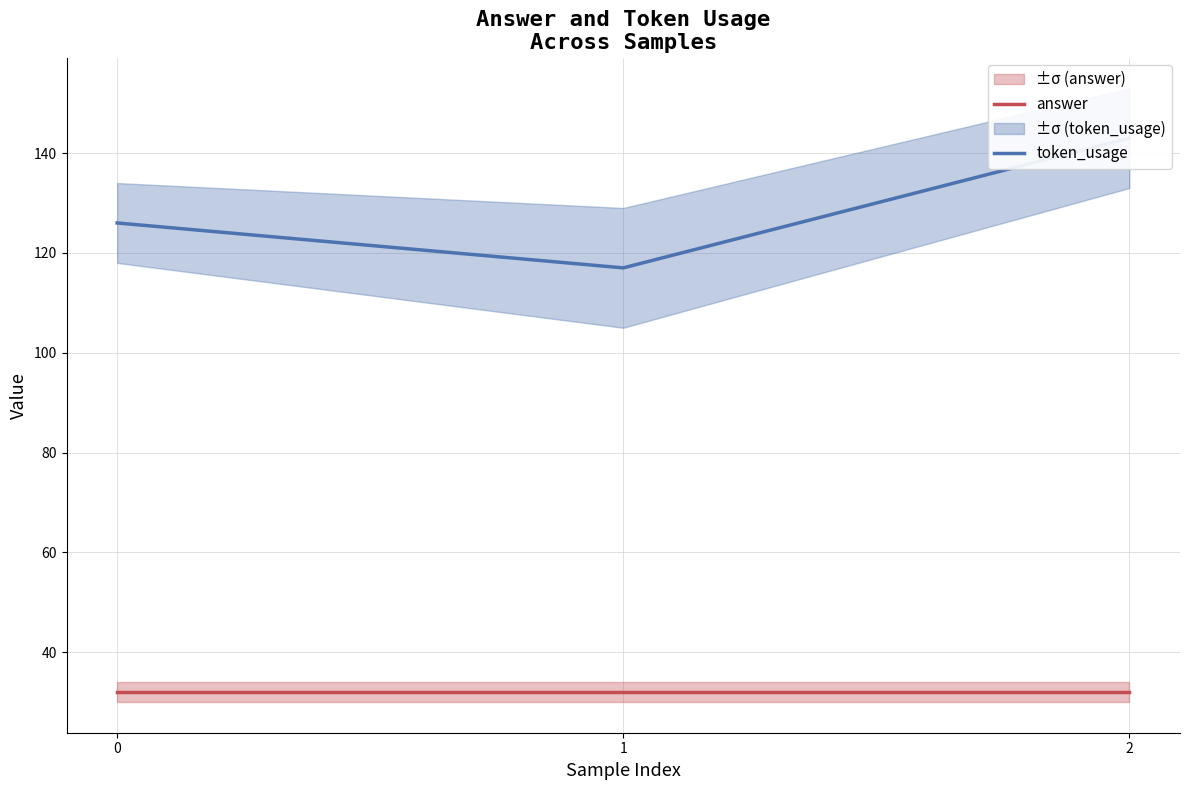

What is the sum of all token_usage values?

386